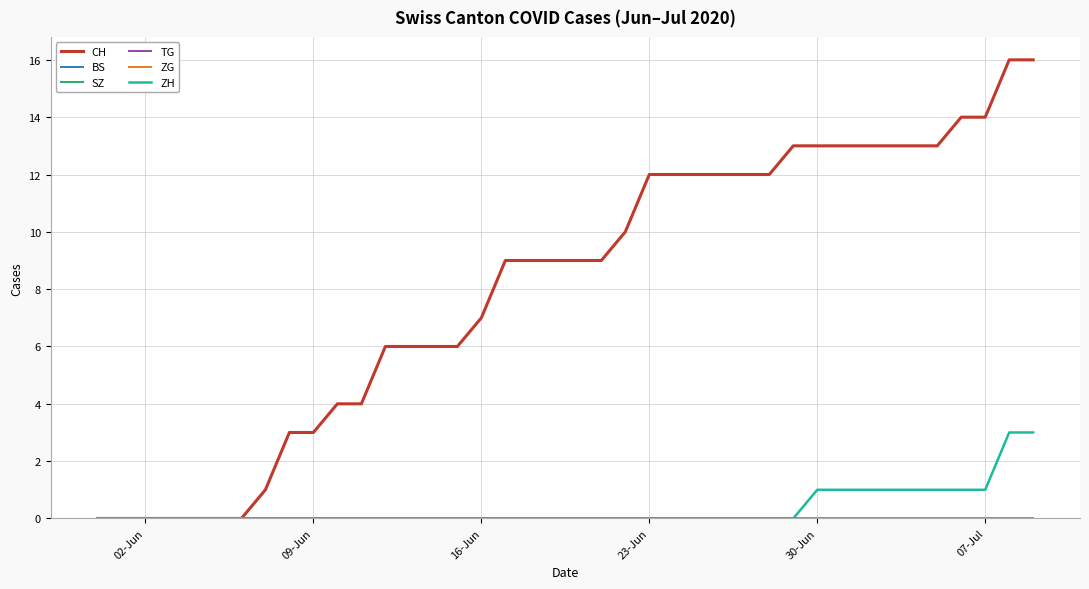

Does the chart have visible grid lines?

Yes